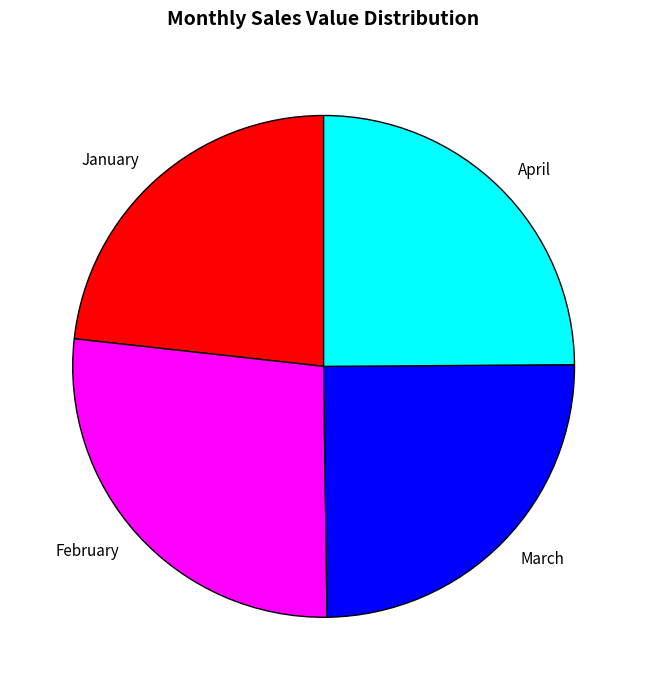

How many slices are in this pie chart?

4